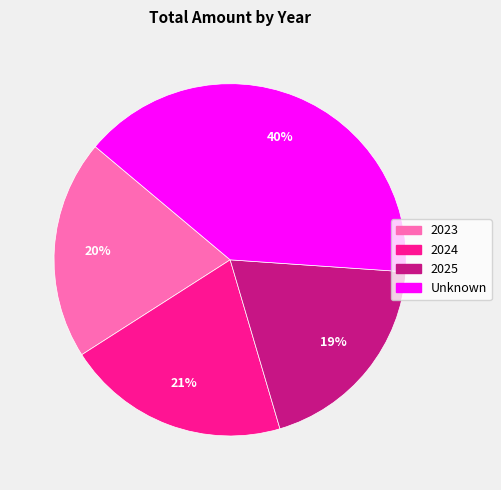

To the nearest percent, what is the average slice percentage?

25%